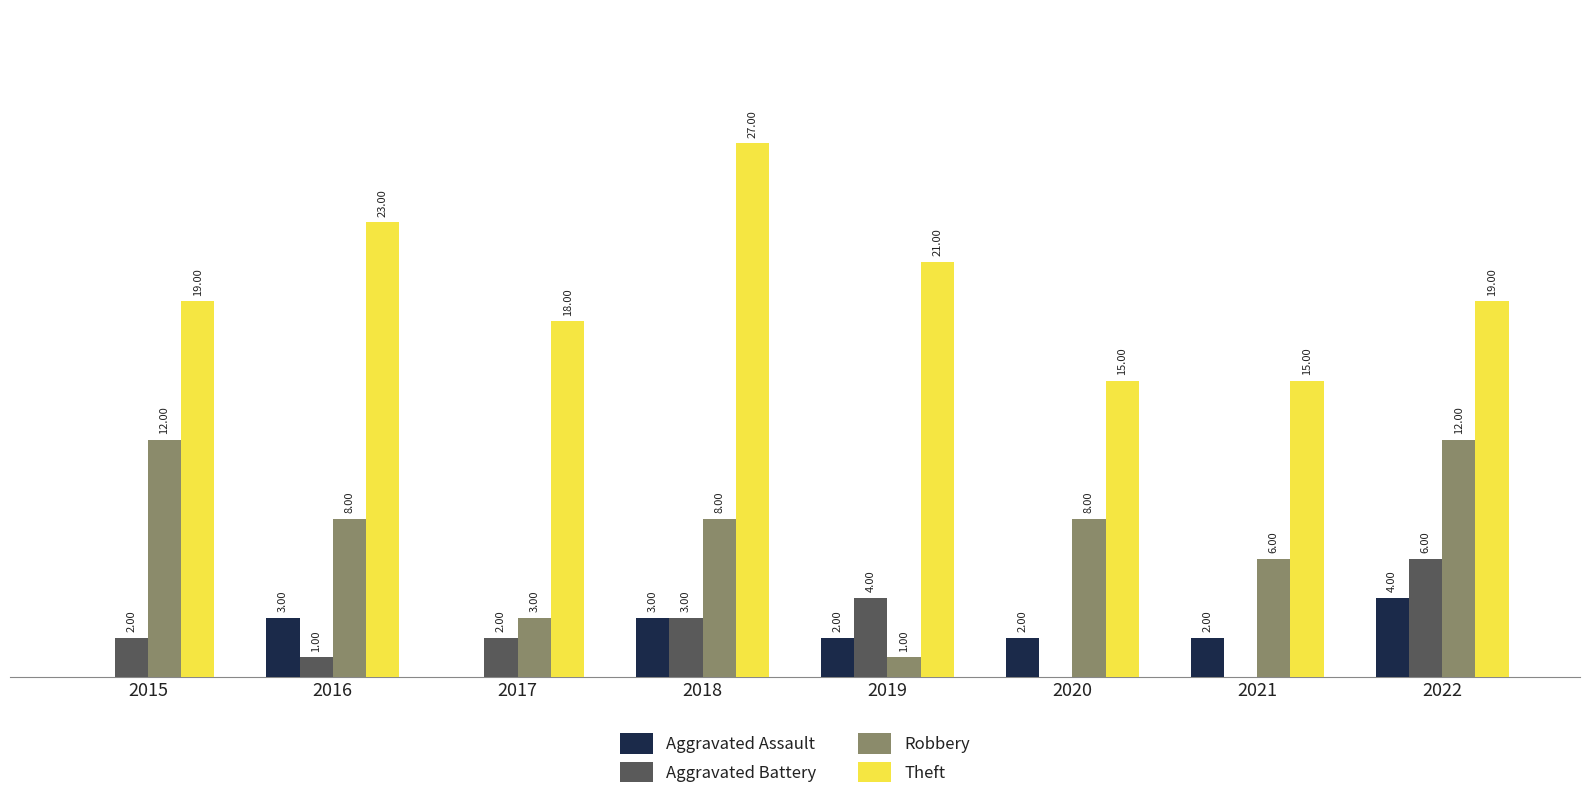

Which series changed the most between 2019 and 2021?

Theft